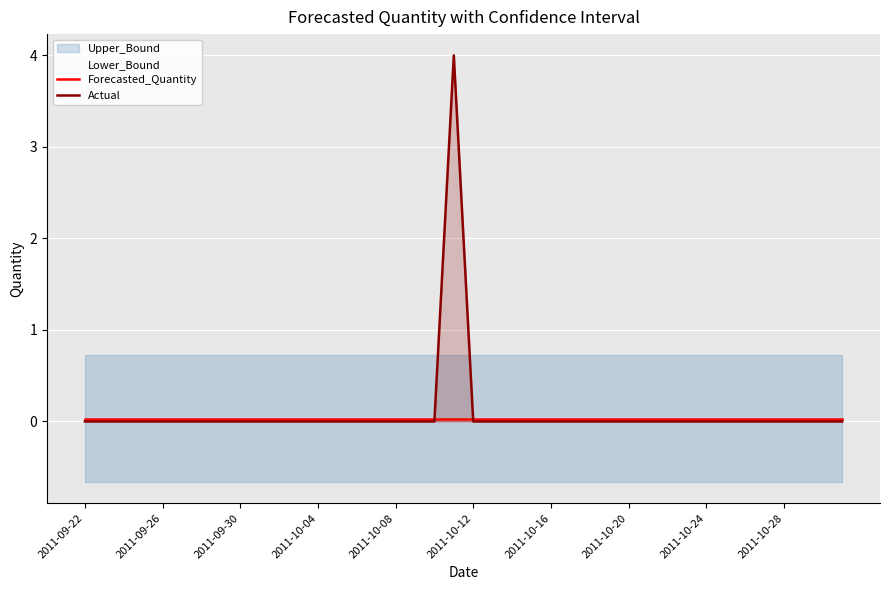

True or false: Actual has a value of 2.7 at 2011-10-12.

False